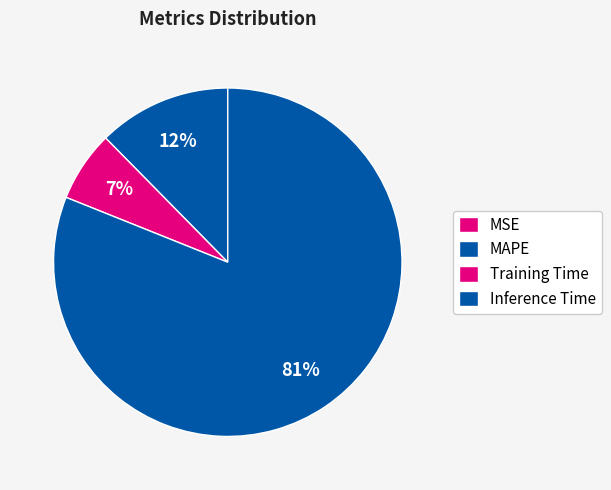

Which category has the smallest portion of the pie?

MSE